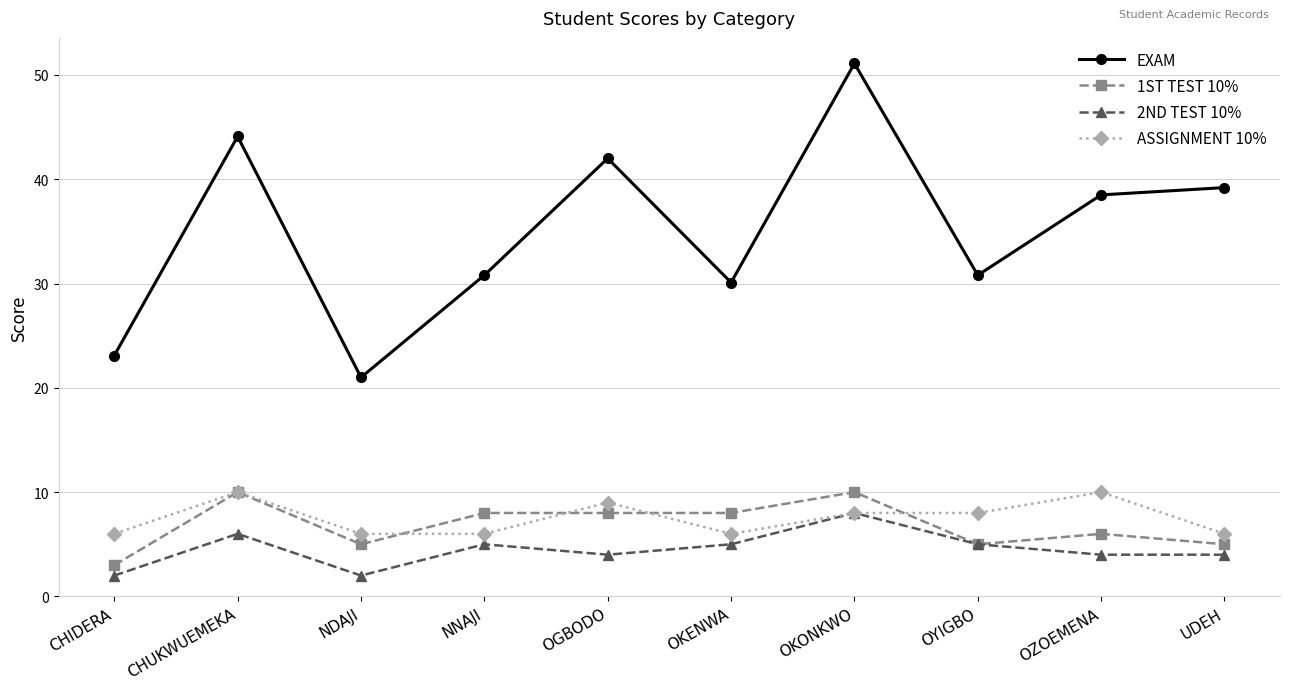

What is the spread (max minus min) of values at NNAJI?

25.8